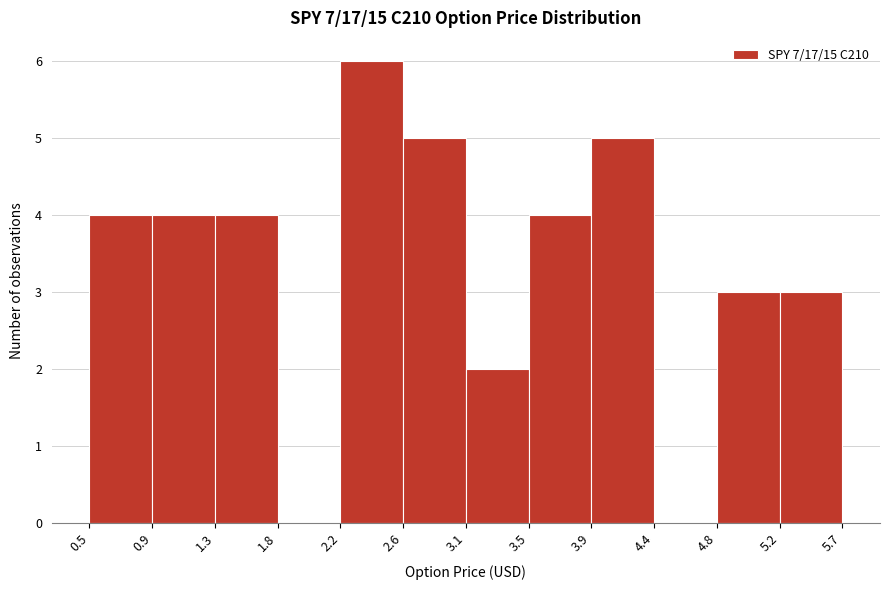

Reading left to right, list every bar in this chart as the range it spans on the x-axis followed by its height. The values are not printed on the chart, so give them approximately, as read against the axis.

0.5 to 0.9: 4
0.9 to 1.3: 4
1.3 to 1.8: 4
1.8 to 2.2: 0
2.2 to 2.6: 6
2.6 to 3.1: 5
3.1 to 3.5: 2
3.5 to 3.9: 4
3.9 to 4.4: 5
4.4 to 4.8: 0
4.8 to 5.2: 3
5.2 to 5.7: 3